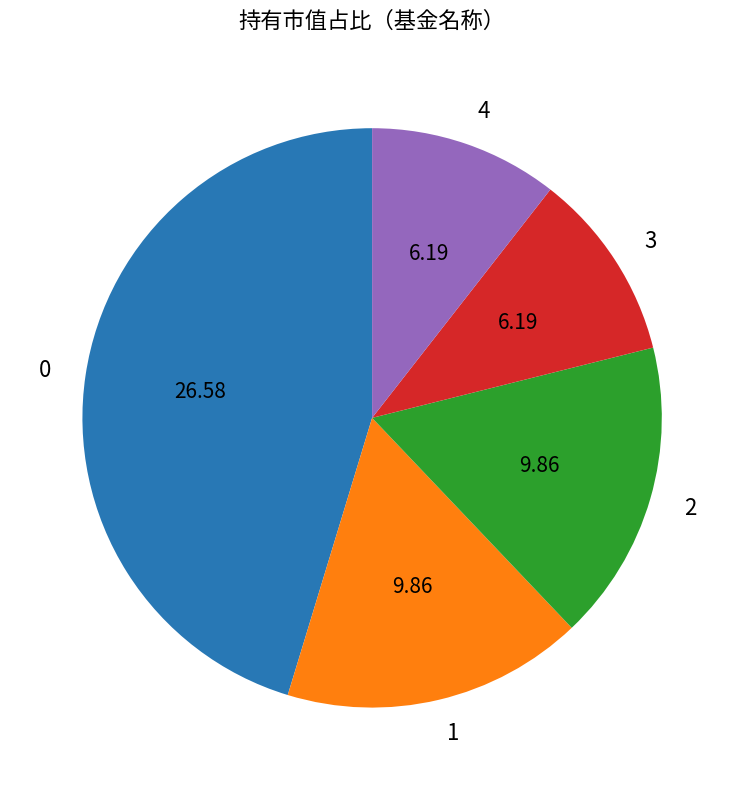

Do 1 and 0 together represent more than half of the pie?

Yes